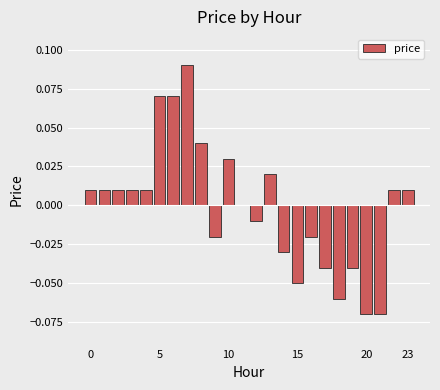

Is it true that the value at 20 is -0.0?

False